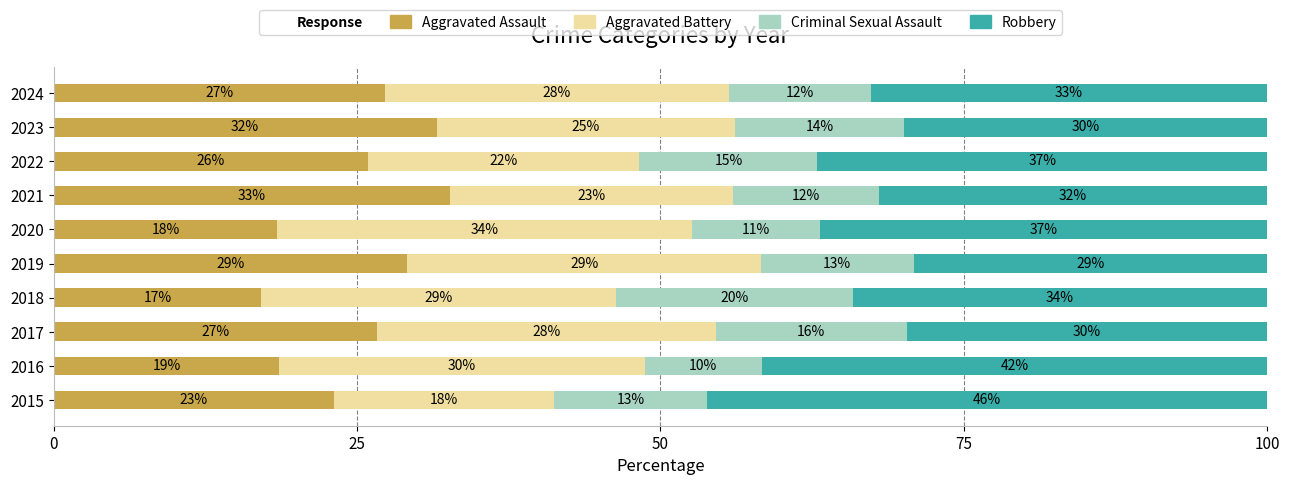

At which label is Aggravated Assault closest to 24?

2015